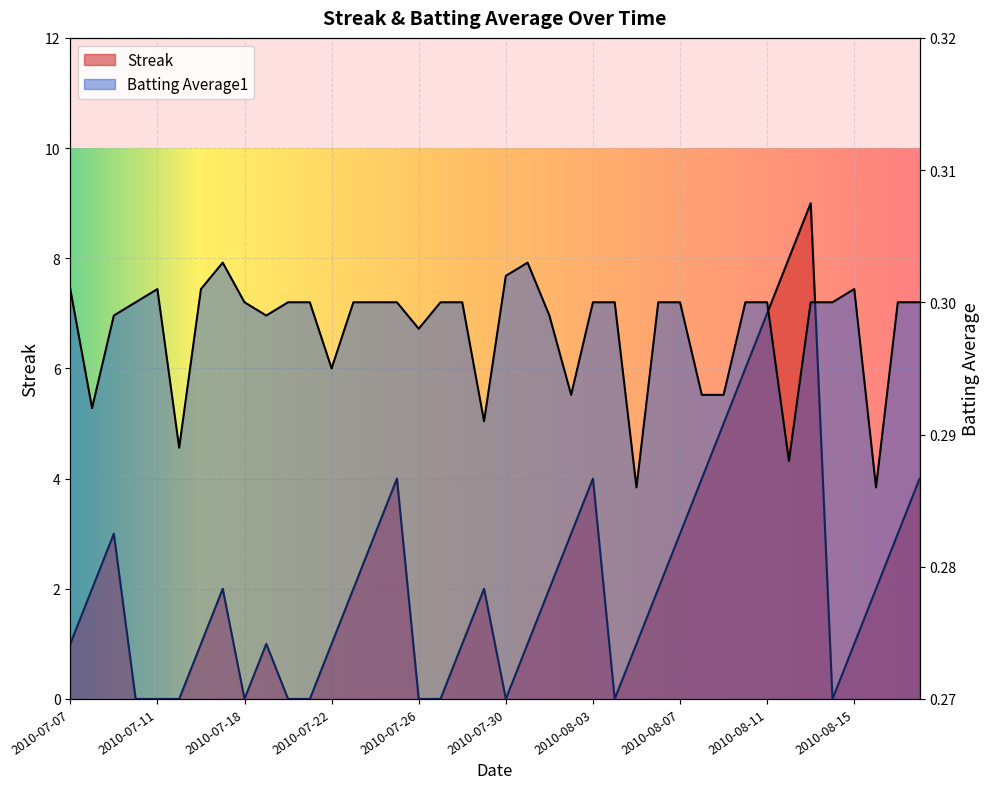

At 2010-08-15, list the series in order from largest to smallest.

Streak, Batting Average1